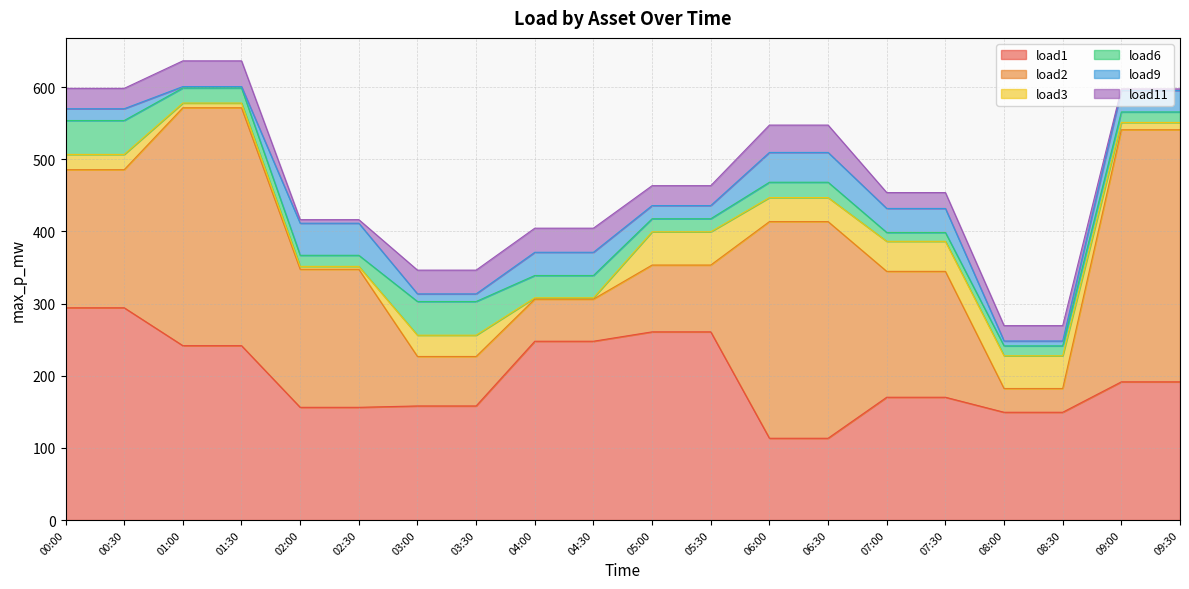

Which series has the largest range (max minus min)?

load2